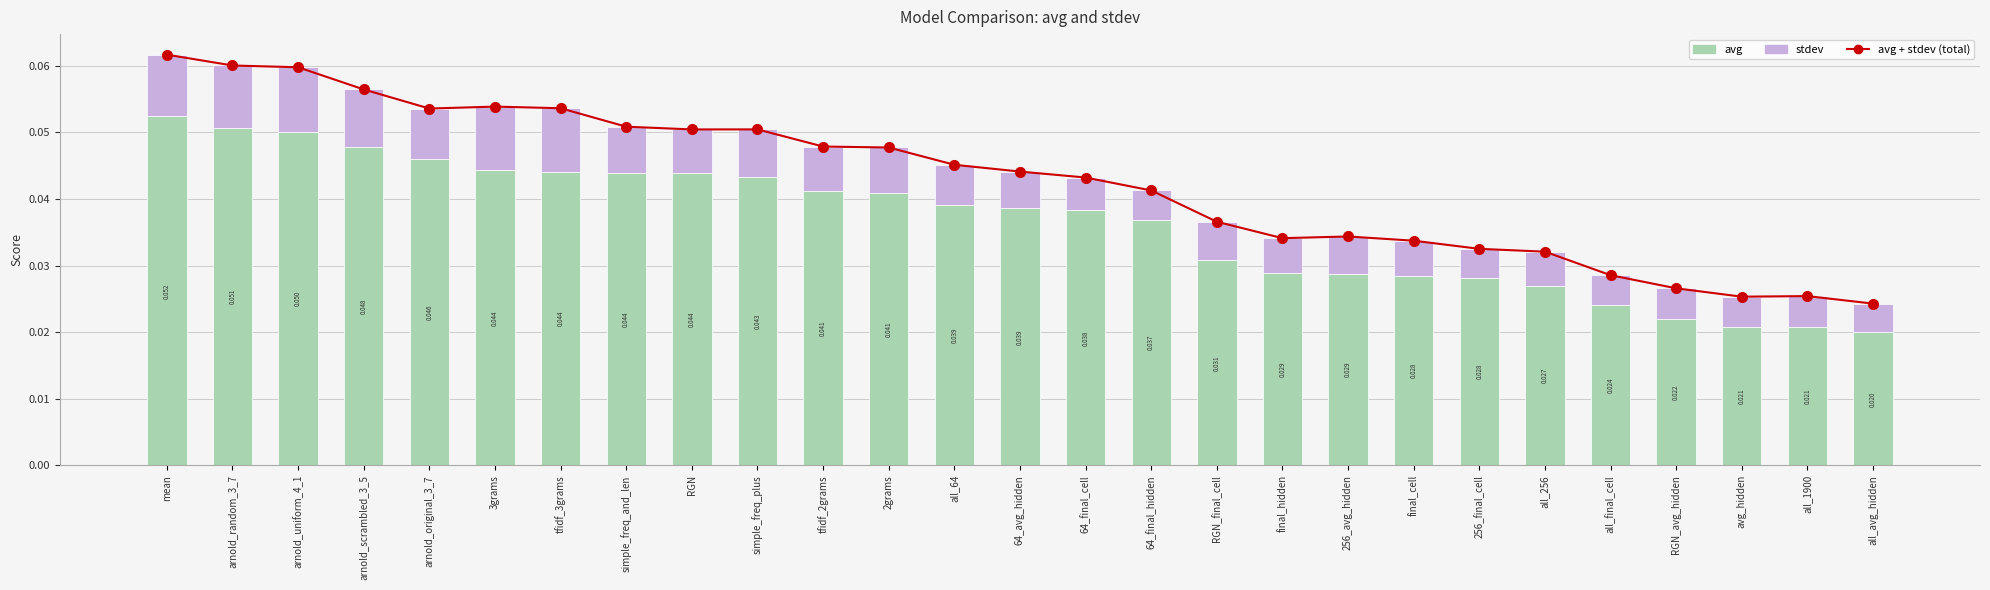

Reading left to right, extract all data points from this chart.

avg + stdev (total): 0.1	0.1	0.1	0.1	0.1	0.1	0.1	0.1	0.1	0.1	0.0	0.0	0.0	0.0	0.0	0.0	0.0	0.0	0.0	0.0	0.0	0.0	0.0	0.0	0.0	0.0	0.0
avg: 0.1	0.1	0.1	0.0	0.0	0.0	0.0	0.0	0.0	0.0	0.0	0.0	0.0	0.0	0.0	0.0	0.0	0.0	0.0	0.0	0.0	0.0	0.0	0.0	0.0	0.0	0.0
stdev: 0.0	0.0	0.0	0.0	0.0	0.0	0.0	0.0	0.0	0.0	0.0	0.0	0.0	0.0	0.0	0.0	0.0	0.0	0.0	0.0	0.0	0.0	0.0	0.0	0.0	0.0	0.0